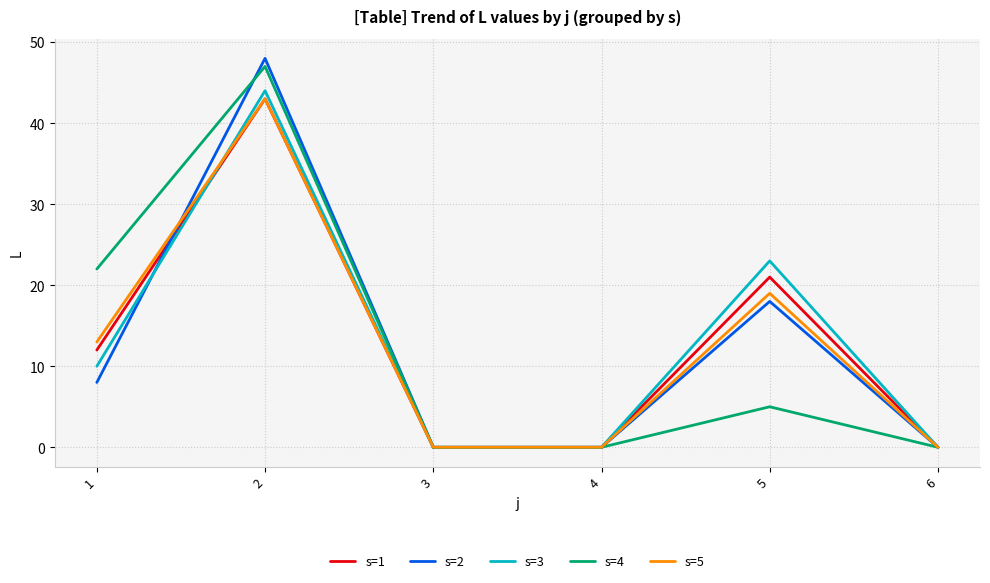

True or false: s=2 and s=4 cross at least once.

True